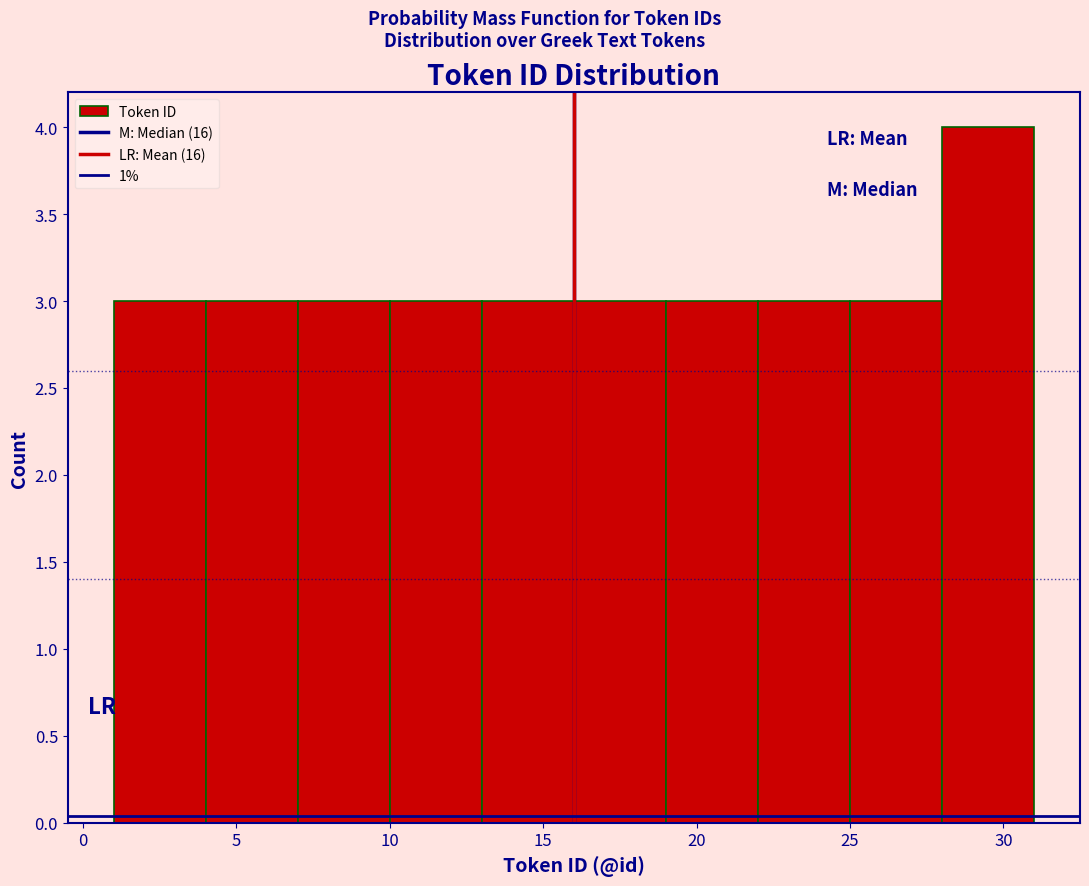

Over which range of the x-axis is the bar tallest?

28 to 31